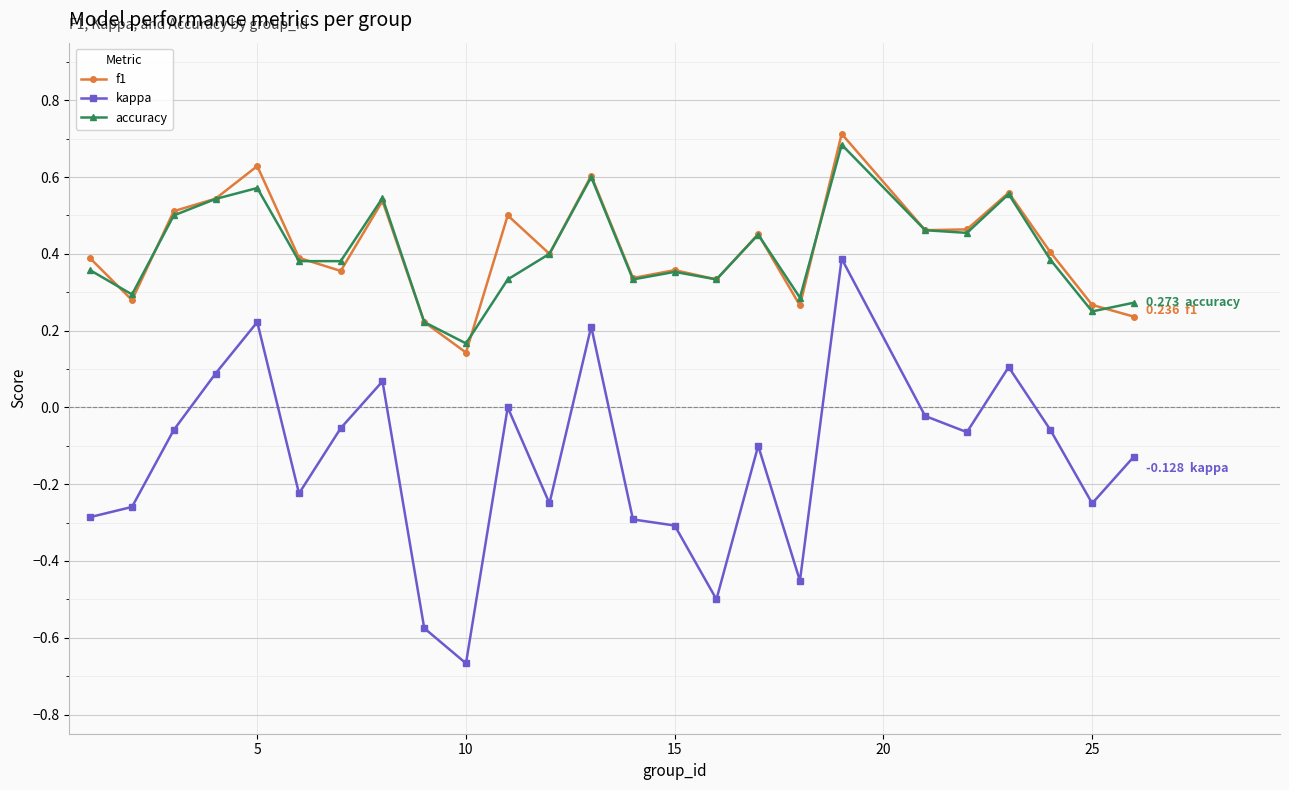

True or false: kappa and accuracy intersect in this chart.

False